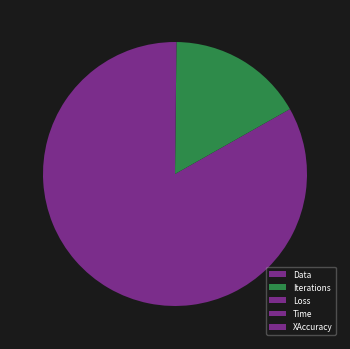

Which category has the smallest portion of the pie?

XAccuracy